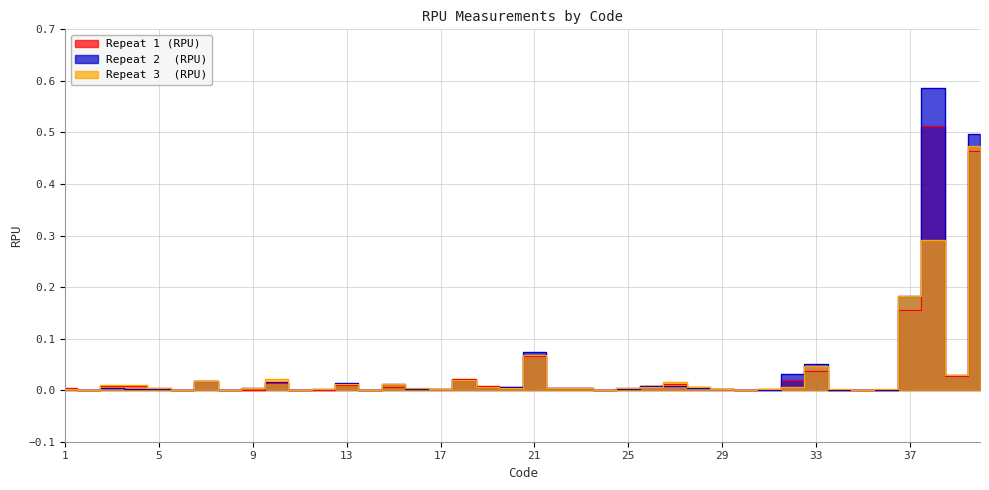

True or false: Repeat 3  (RPU) has more than 1 points higher than both neighbors.

True